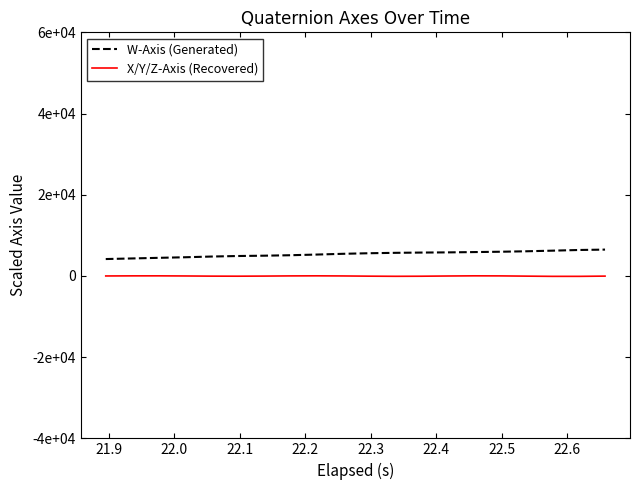

Reading right to left, transcribe all the data shown in this chart.

W-Axis (Generated): 6489.3	6397.3	6229.0	6077.6	5964.9	5879.0	5806.1	5759.9	5695.4	5594.2	5451.5	5267.6	5099.9	4990.4	4908.2	4778.6	4607.5	4462.8	4312.4	4165.2
X/Y/Z-Axis (Recovered): -38.9	-98.0	-99.0	-45.9	14.2	29.9	-10.2	-66.3	-86.0	-52.2	1.8	30.0	12.2	-31.9	-59.6	-45.0	-3.5	26.8	23.1	-2.7